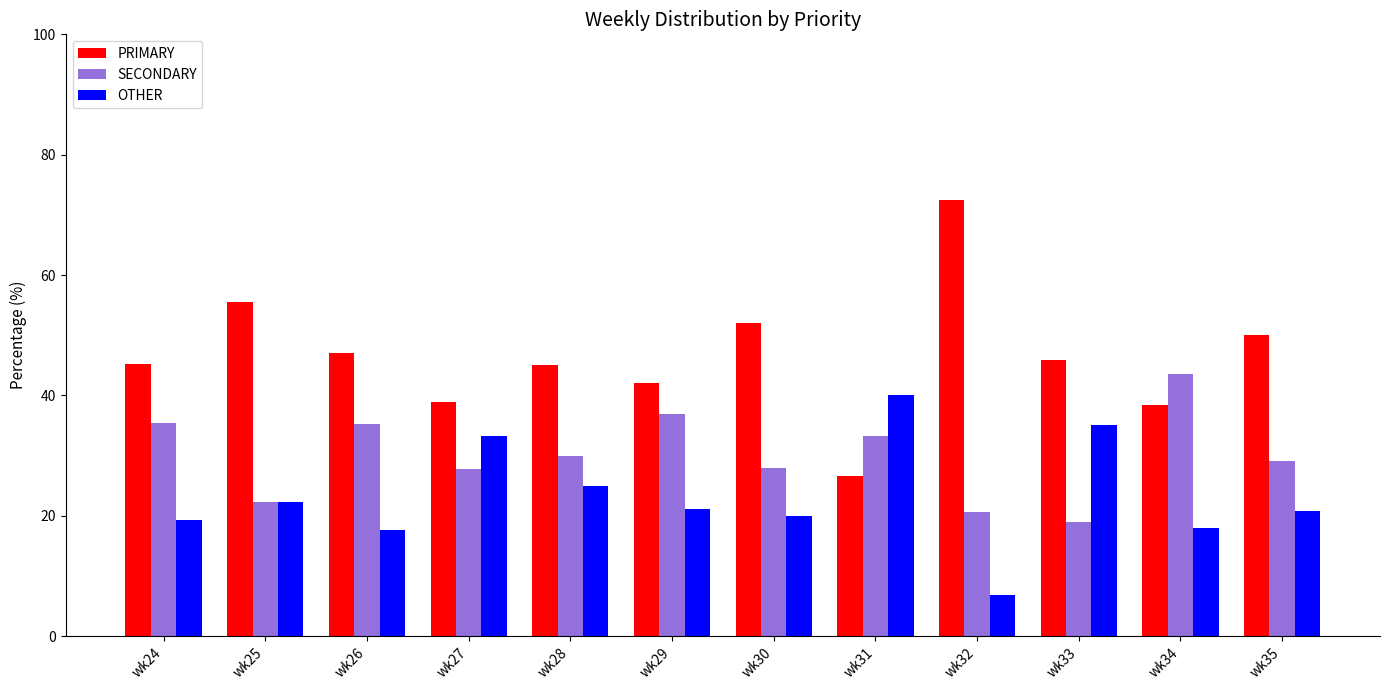

Rank the series at wk29 from lowest to highest value.

OTHER, SECONDARY, PRIMARY